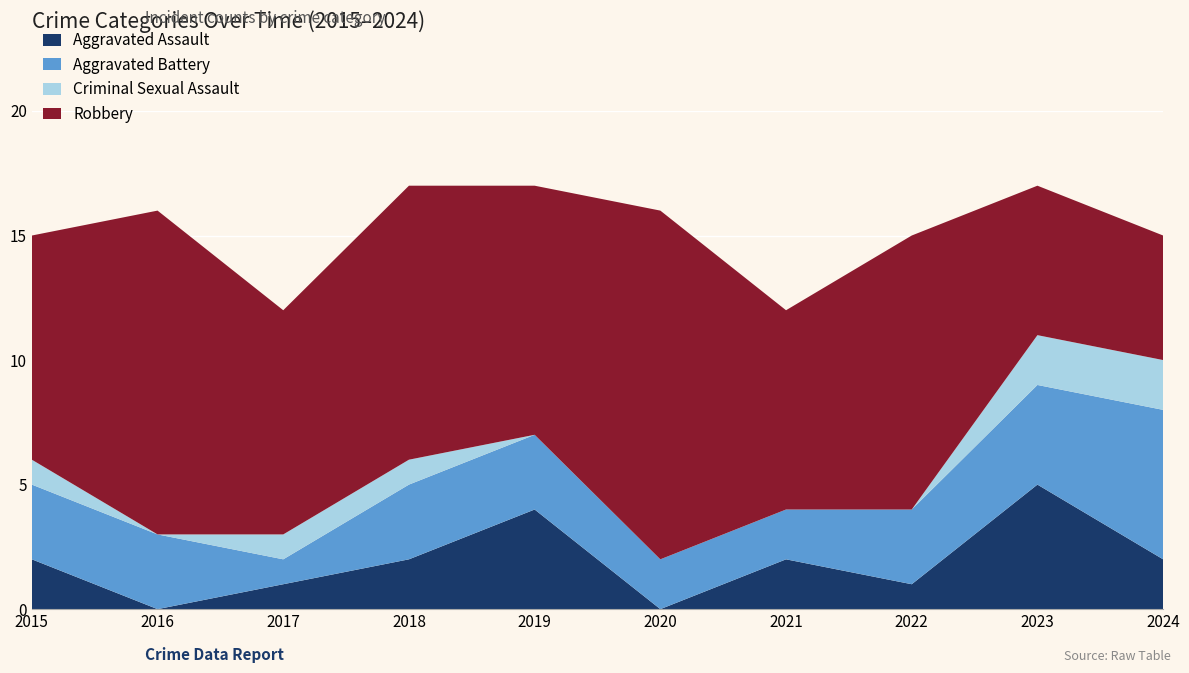

Reading left to right, what are all the values shown in this chart?

Aggravated Assault: 2	0	1	2	4	0	2	1	5	2
Aggravated Battery: 3	3	1	3	3	2	2	3	4	6
Criminal Sexual Assault: 1	0	1	1	0	0	0	0	2	2
Robbery: 9	13	9	11	10	14	8	11	6	5